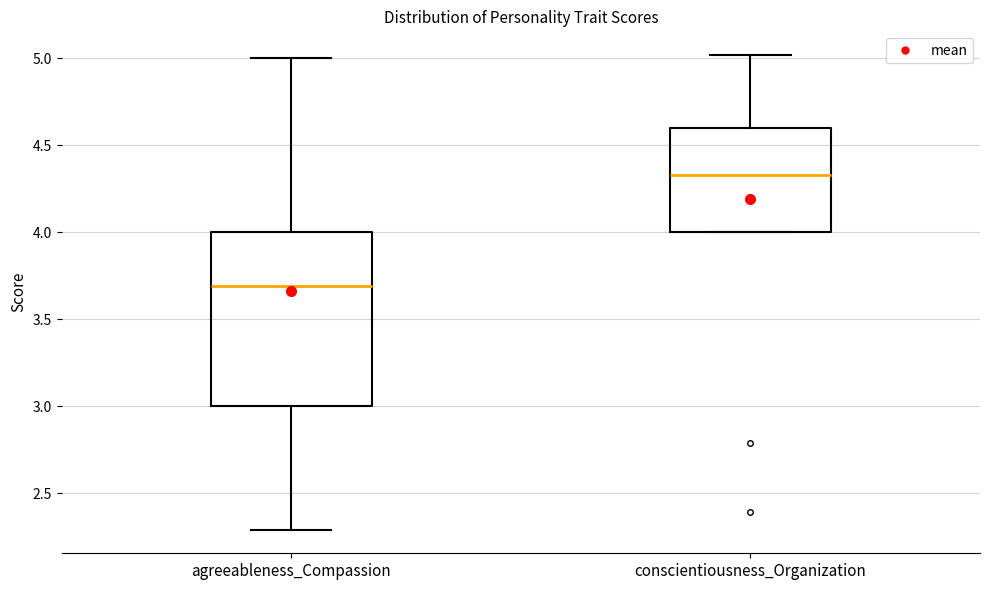

Reading left to right, transcribe this box plot: for each box, give where its median line is, the range the box spans, and where its two whiskers end, as read against the y-axis. The values are not printed on the chart, so give them approximately, as read against the axis.

agreeableness_Compassion: median 3.70, box 3.00 to 4.00, whiskers 2.30 to 5.00
conscientiousness_Organization: median 4.35, box 4.00 to 4.60, whiskers 4.00 to 5.00